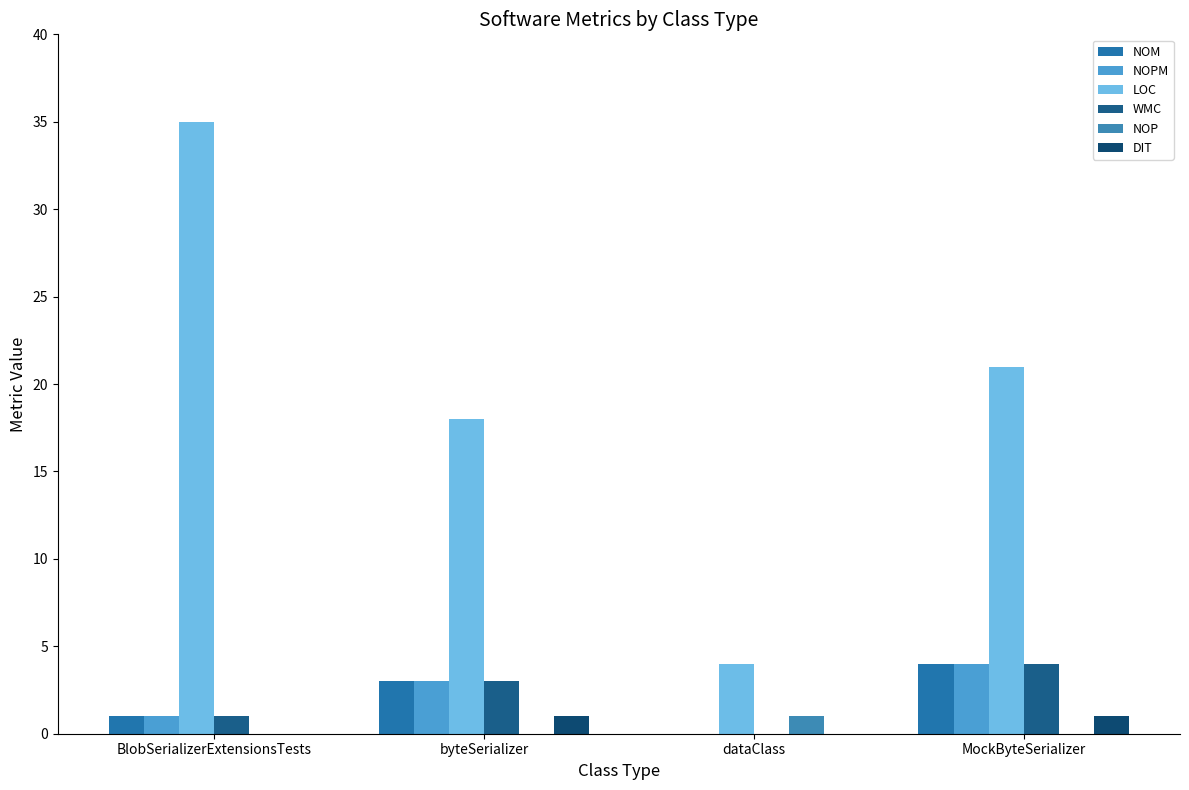

Rank the series by their maximum value, from highest to lowest.

LOC, NOM, NOPM, WMC, NOP, DIT